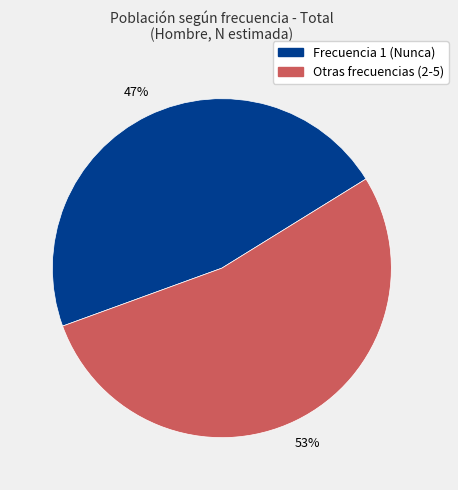

To the nearest percent, what is the average slice percentage?

50%